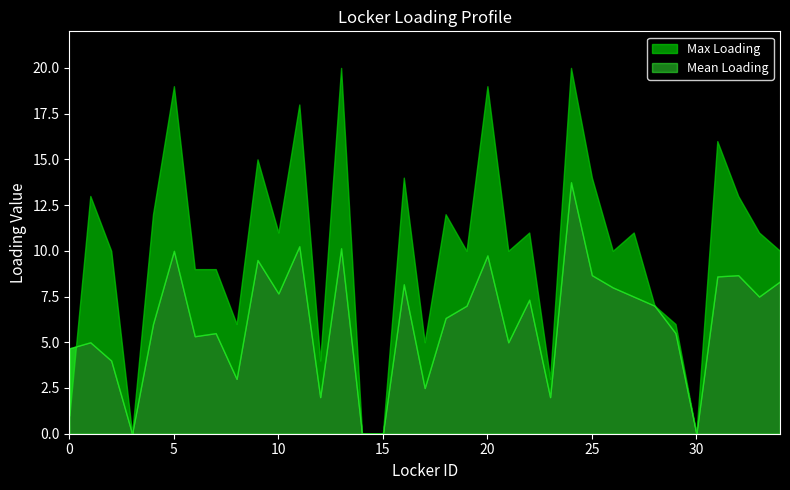

Does the chart have visible grid lines?

No